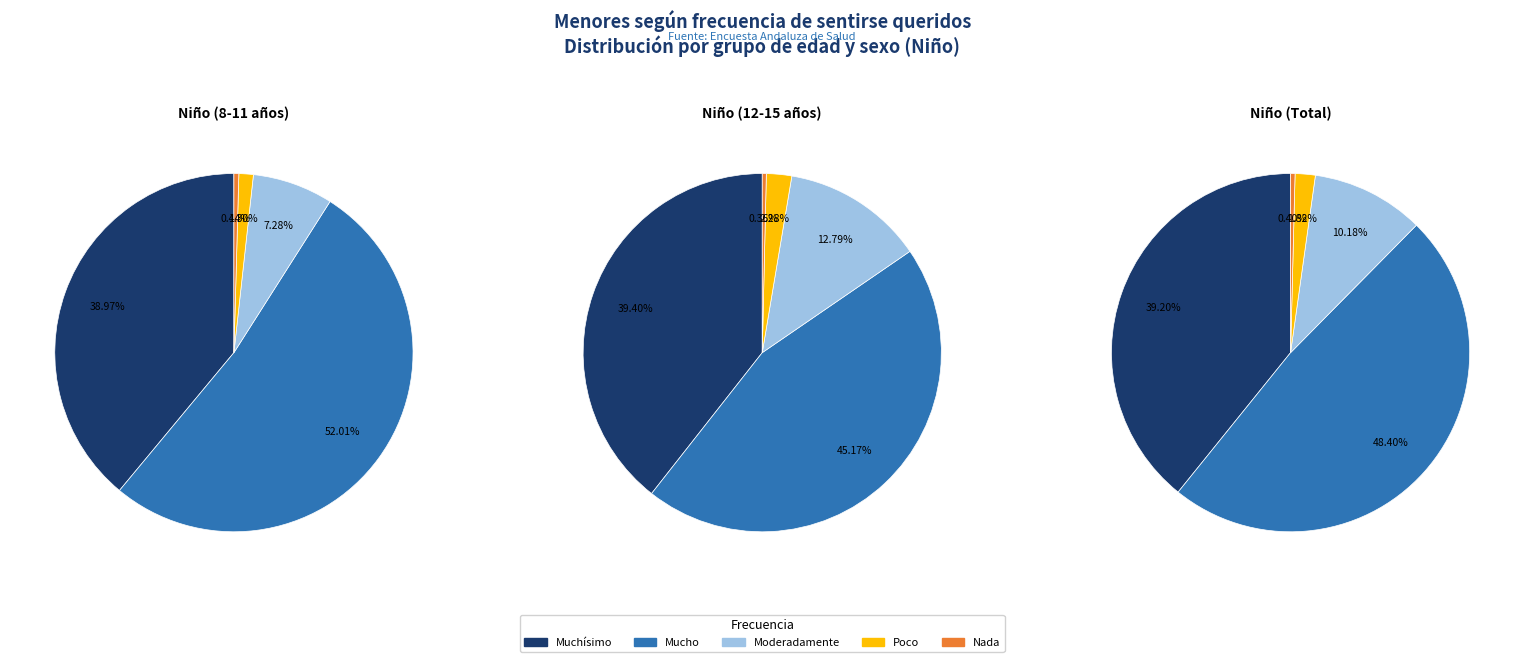

To the nearest percent, what percentage of the pie is Moderadamente?

7%